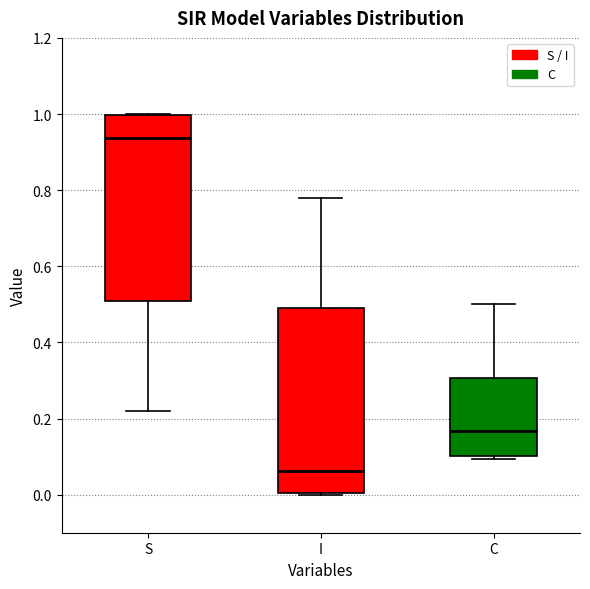

Which box has the lowest median line?

I